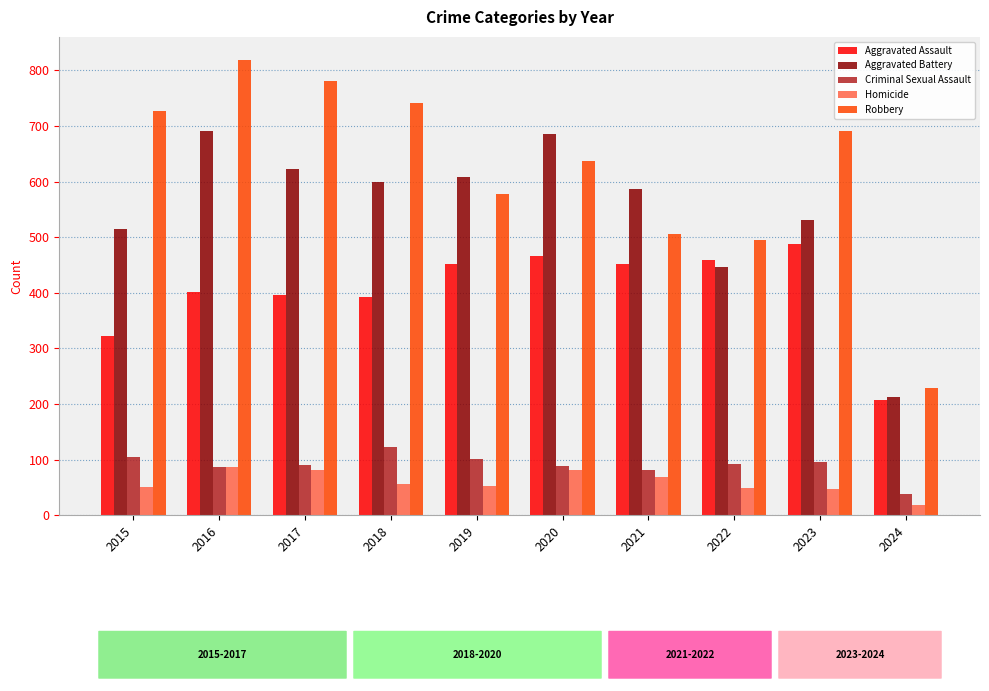

What is the difference between the maximum and second lowest values in the Robbery series?

324